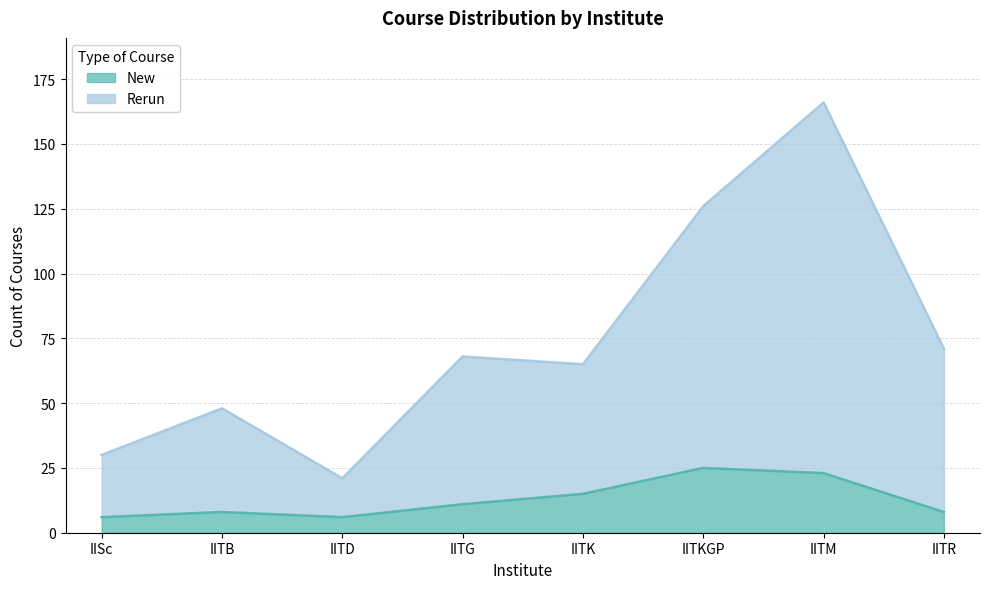

Count the New values in the range 8 to 23.

5